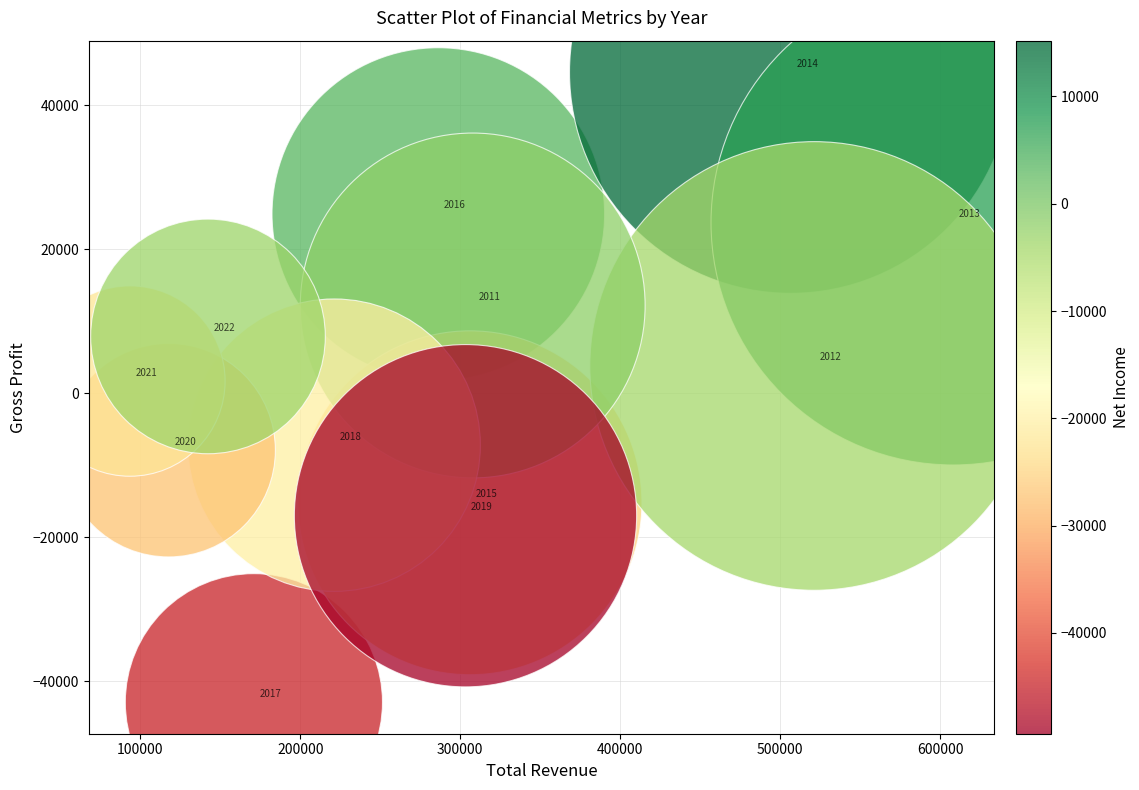

What is the range of Y values (max minus min)?

87500